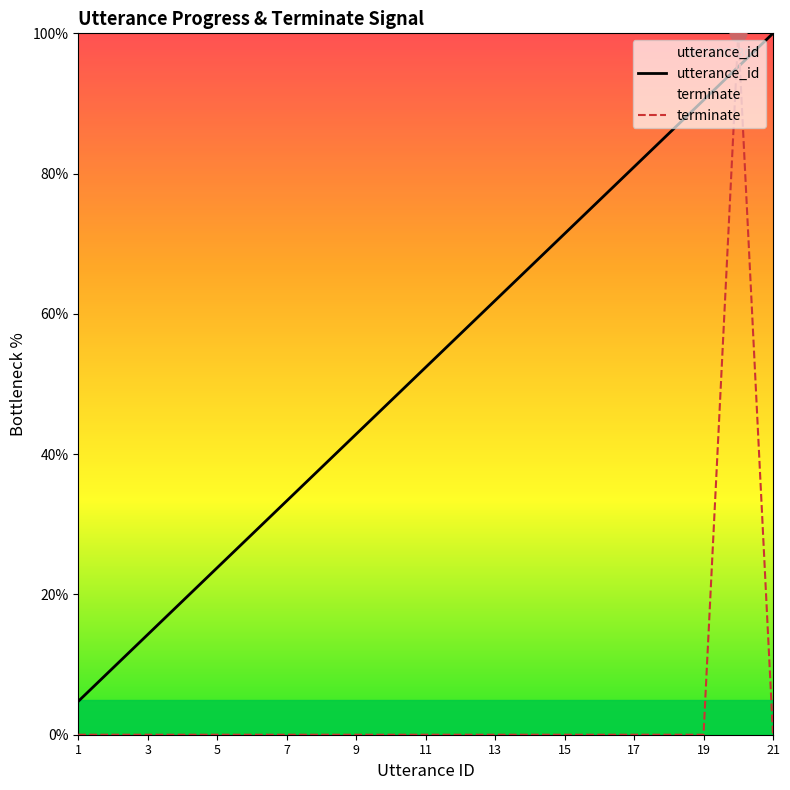

What is the spread (max minus min) of values at 7?

33.3